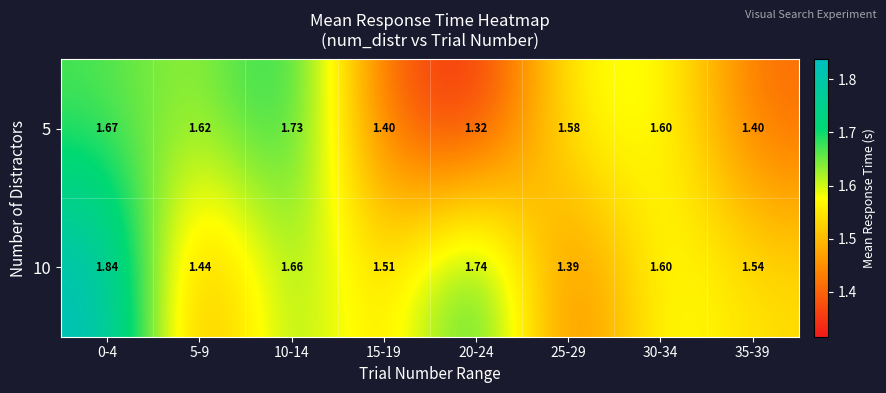

Is the value of 5 at 20-24 greater than the value of 10 at 30-34?

No